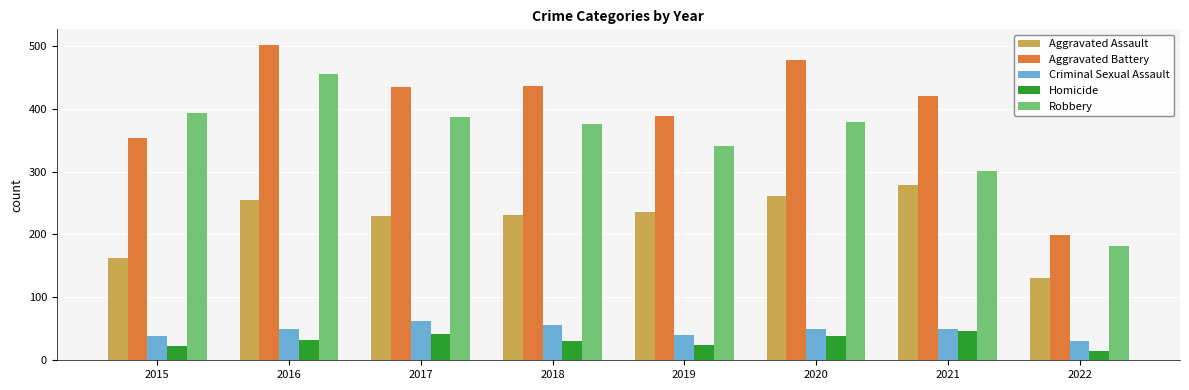

What value does the Robbery series have at 2020?

379